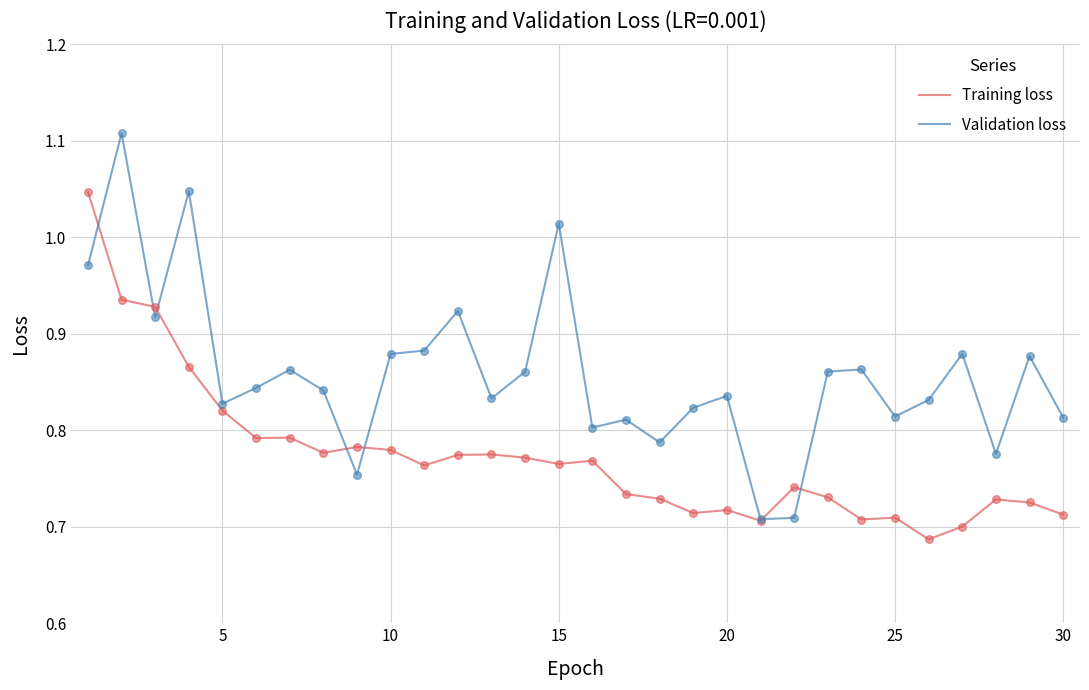

Which series has the largest total across all categories?

Validation loss